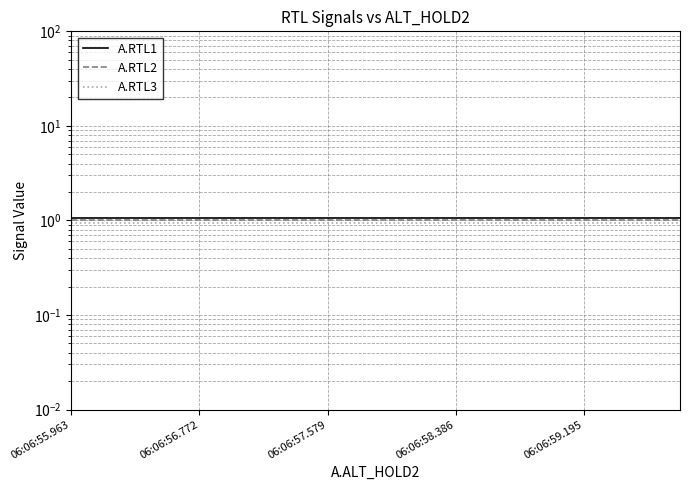

At which category is the sum across all series the highest?

06:06:55.963